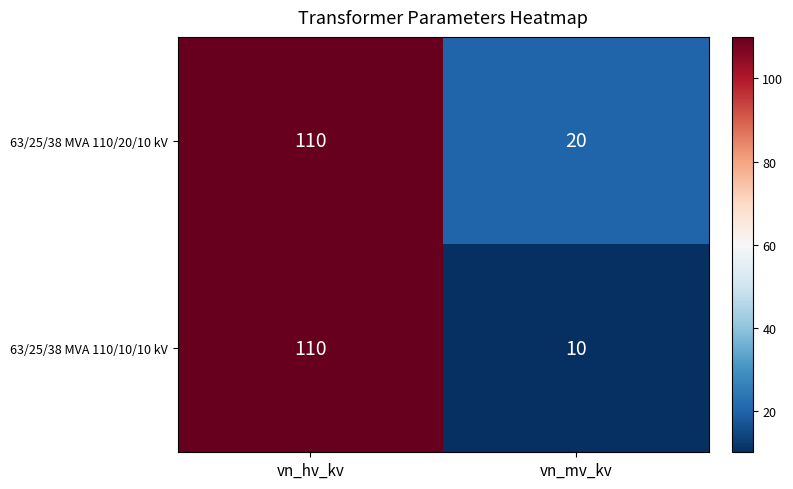

What is the lowest value of the 63/25/38 MVA 110/10/10 kV series?

10